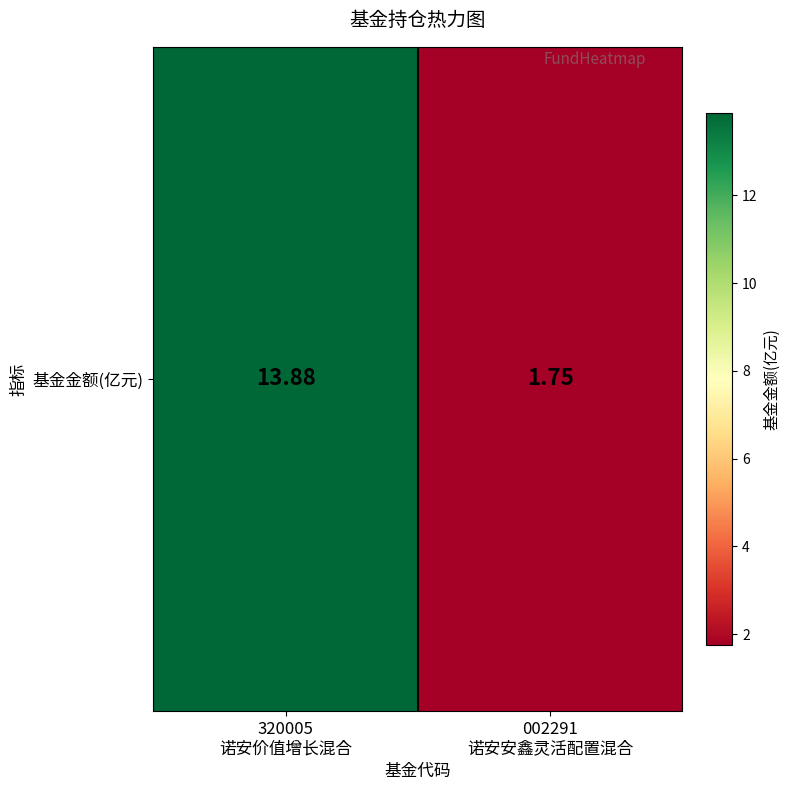

Approximately how many times larger is the value at 320005
诺安价值增长混合 compared to 002291
诺安安鑫灵活配置混合?

7.9